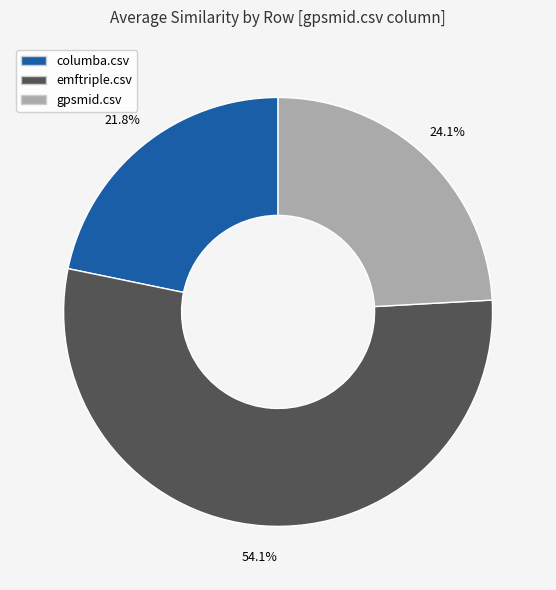

To the nearest percent, what is the combined percentage of gpsmid.csv and emftriple.csv?

78%